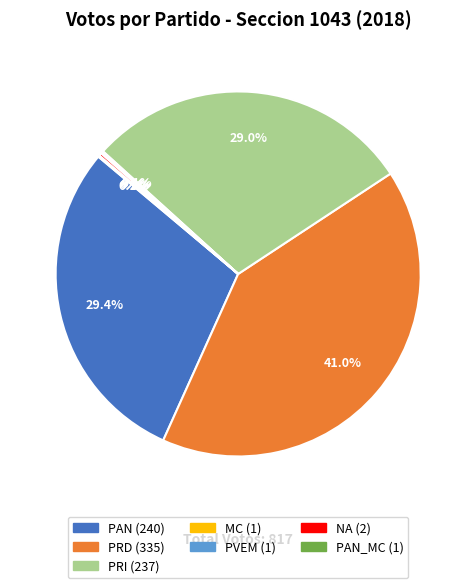

Is there any slice that represents more than half of the pie?

No